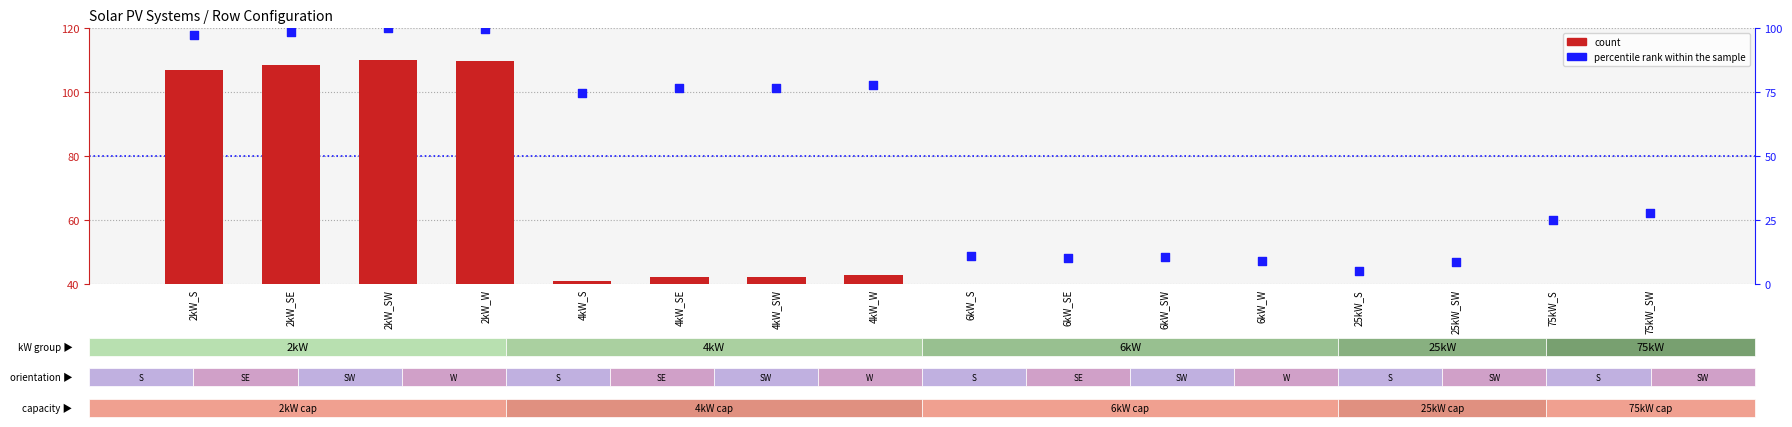

At which category is the sum across all series the highest?

2kW_SW